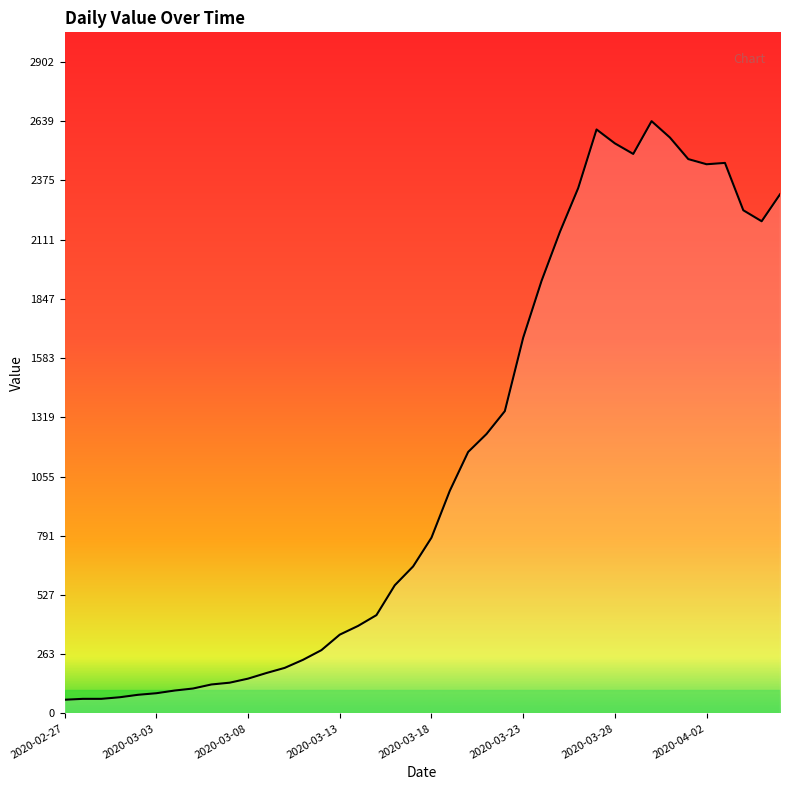

True or false: there are more than 0 points higher than both neighbors.

True